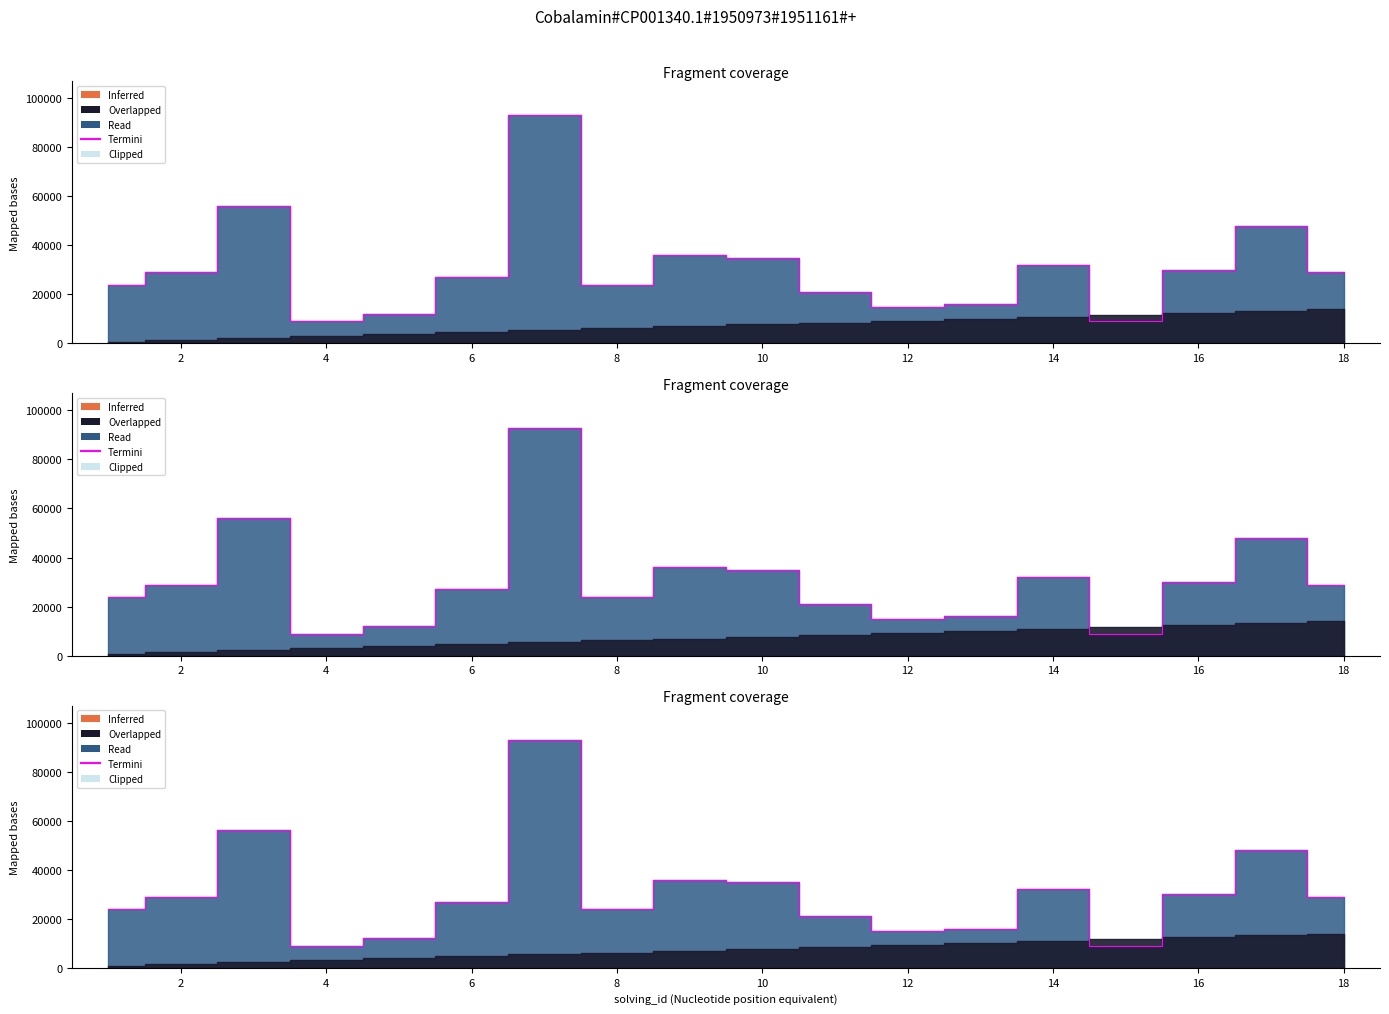

At which label does the data first exceed 29000?

3